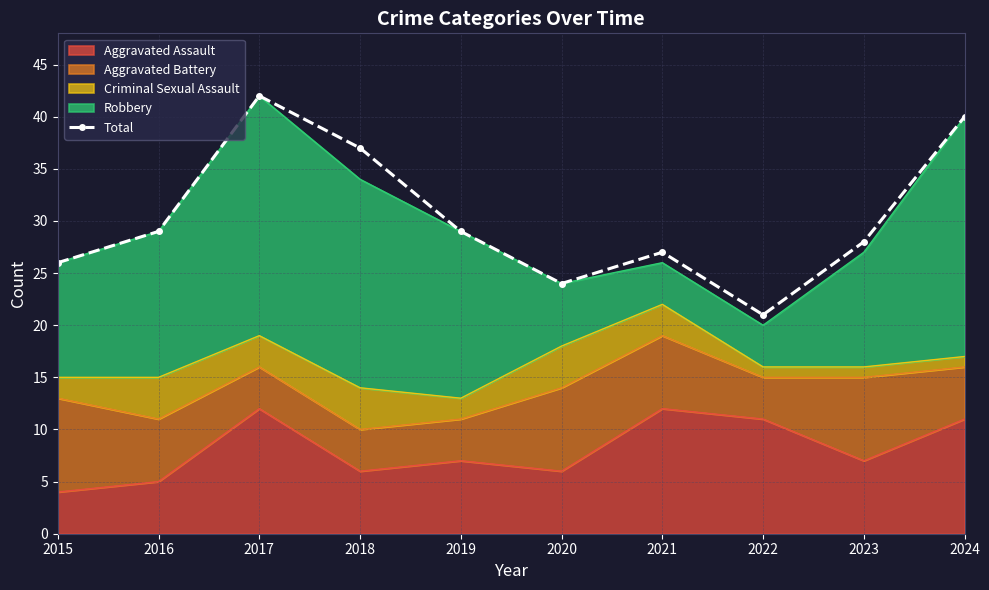

Reading left to right, transcribe all the data shown in this chart.

26	29	42	37	29	24	27	21	28	40